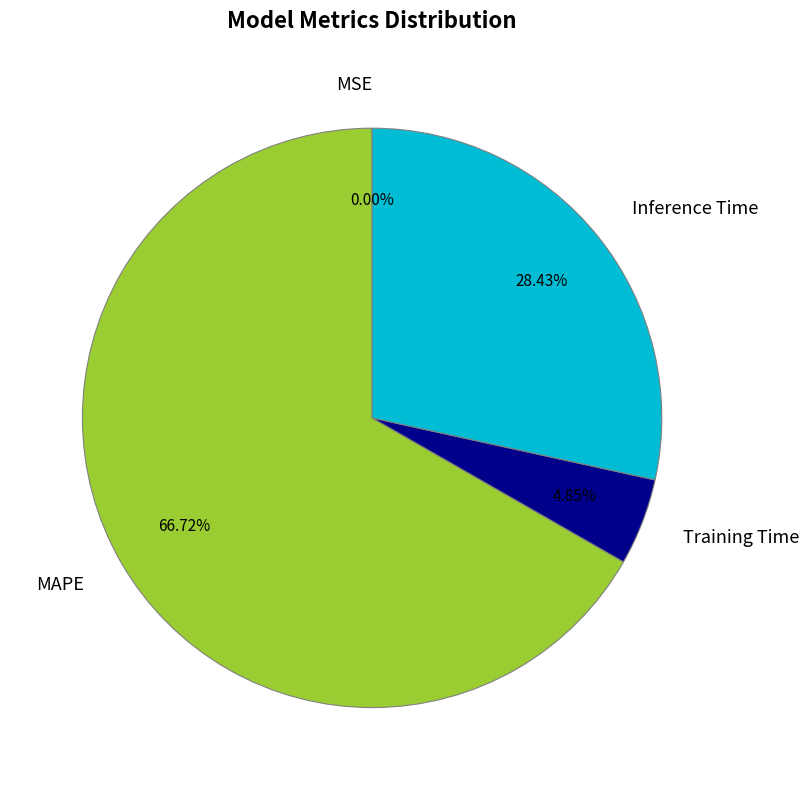

Approximately how many times larger is the value at MAPE compared to Inference Time?

2.3